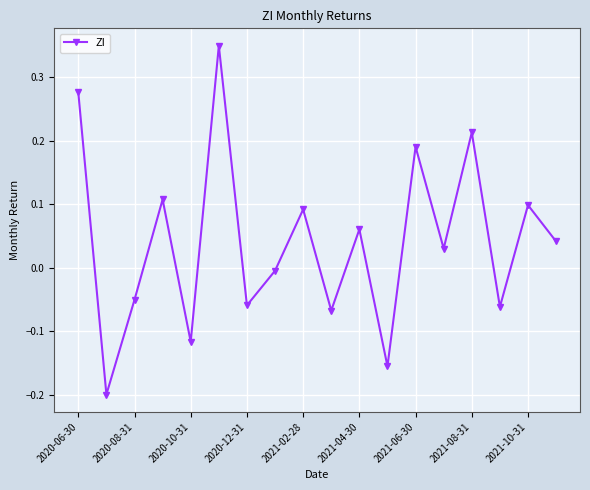

What is the difference between the maximum and second lowest values?

0.5